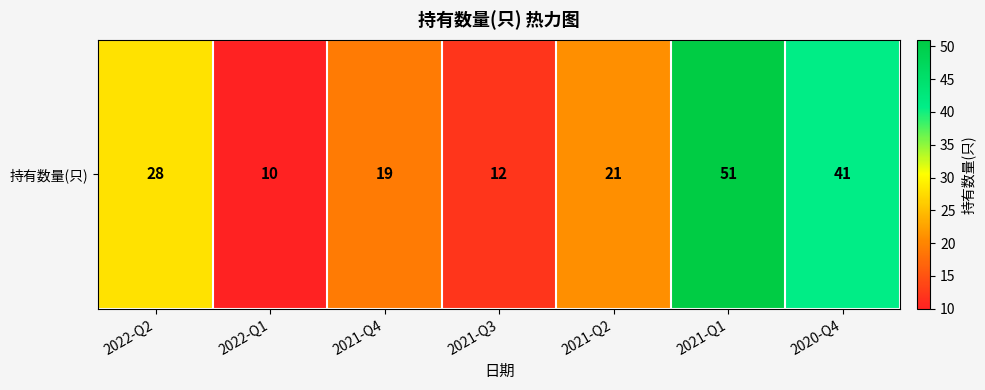

Reading left to right, transcribe all the data shown in this chart.

28	10	19	12	21	51	41